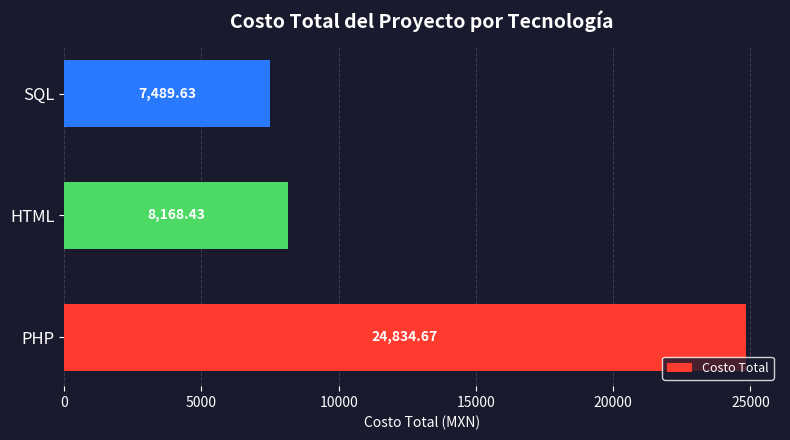

What is the sum of all values?

40492.7